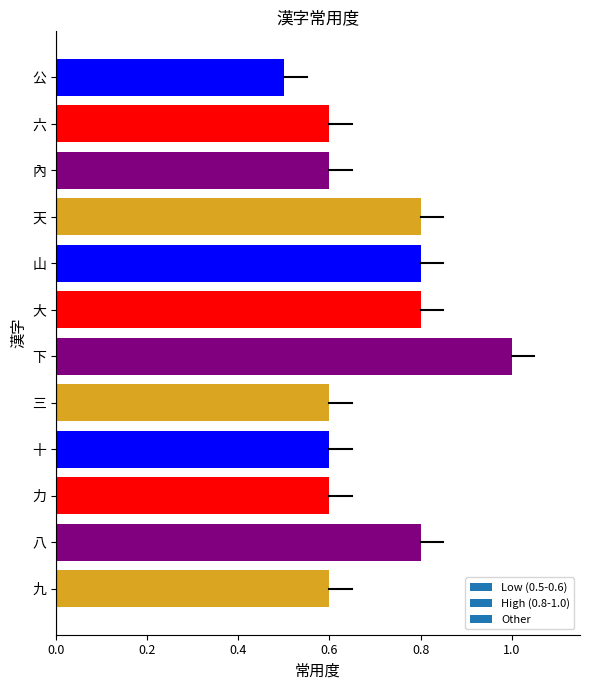

What is the minimum value shown in the chart?

0.5